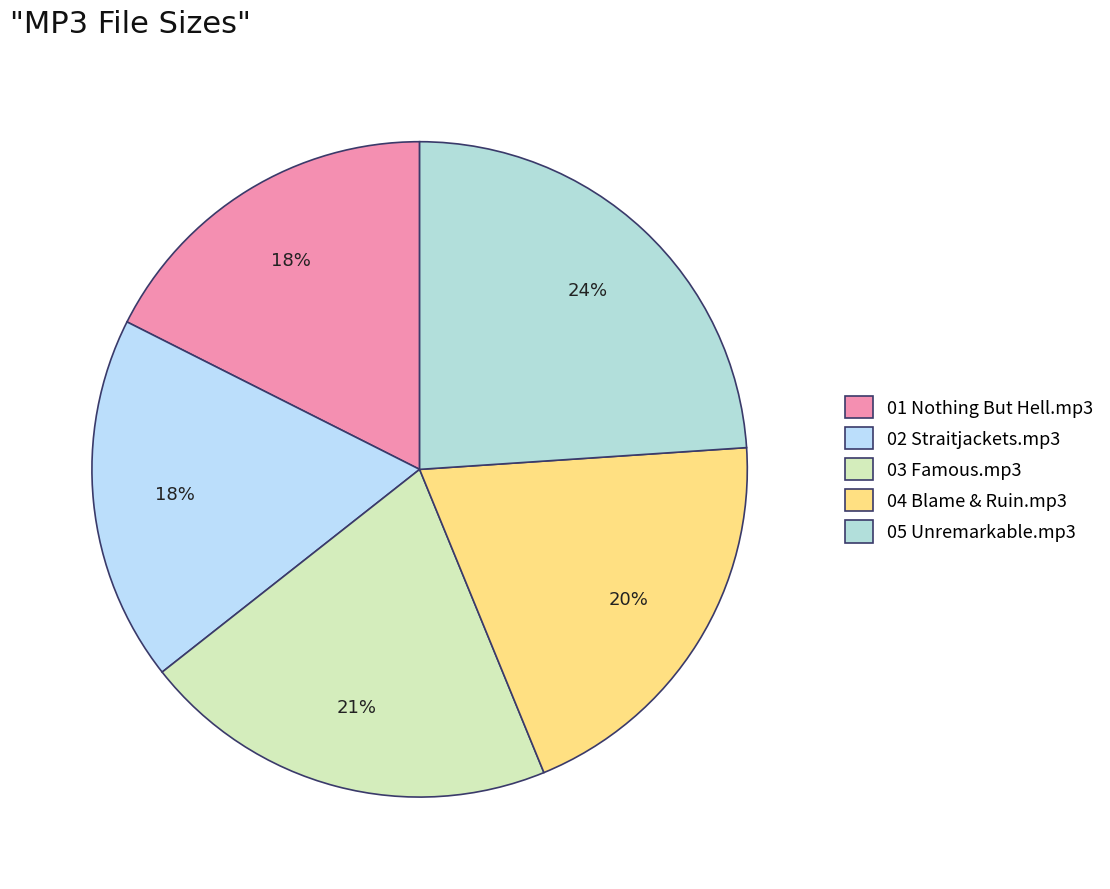

What is the ratio of the value at 01 Nothing But Hell.mp3 to the value at 05 Unremarkable.mp3?

0.7